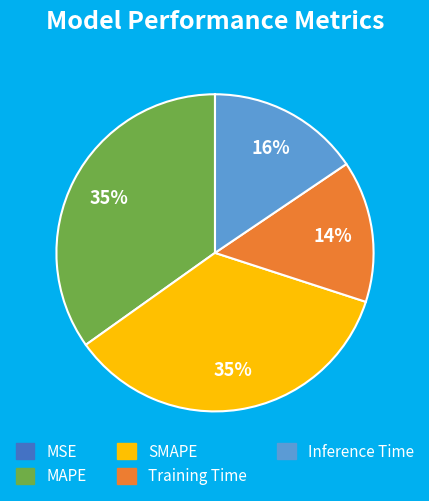

To the nearest percent, what percentage of the pie is MAPE?

35%